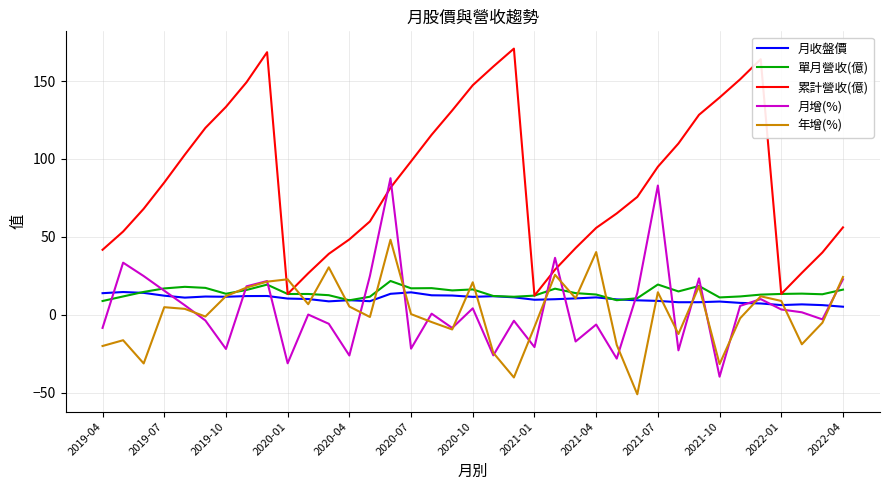

Which series has the widest spread of values?

累計營收(億)